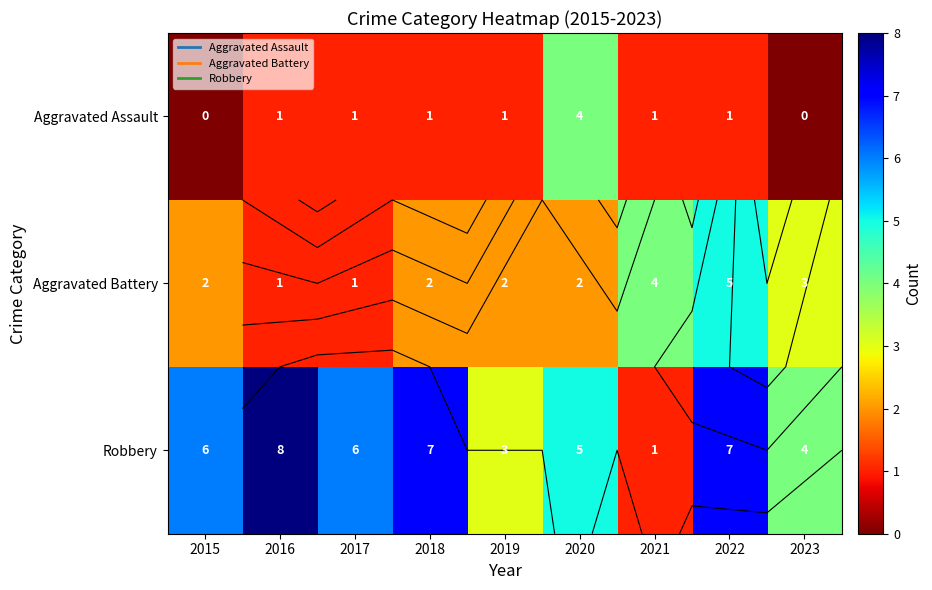

How many positive values does the Aggravated Assault series have?

7